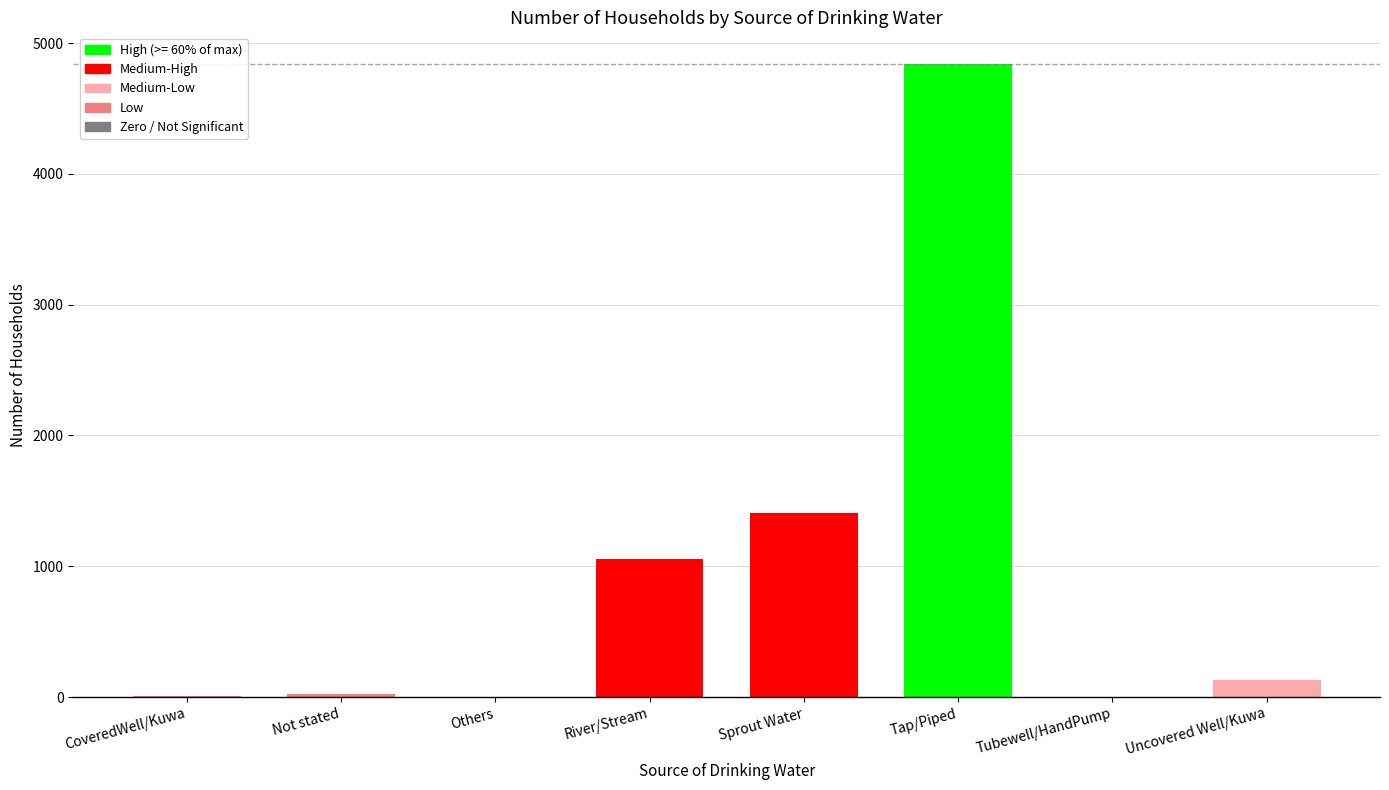

What is the difference between the values at River/Stream and CoveredWell/Kuwa?

1052